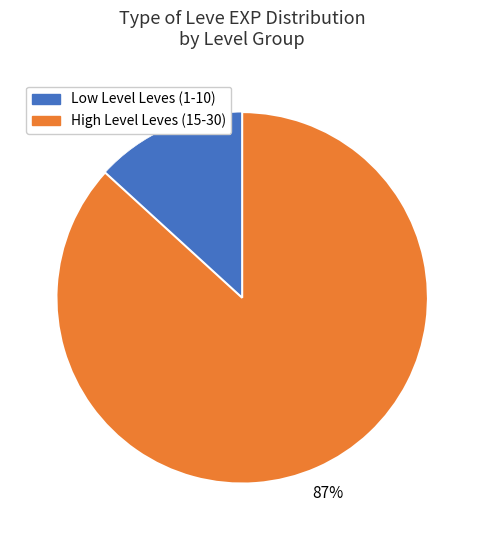

Is there any slice that represents more than half of the pie?

Yes